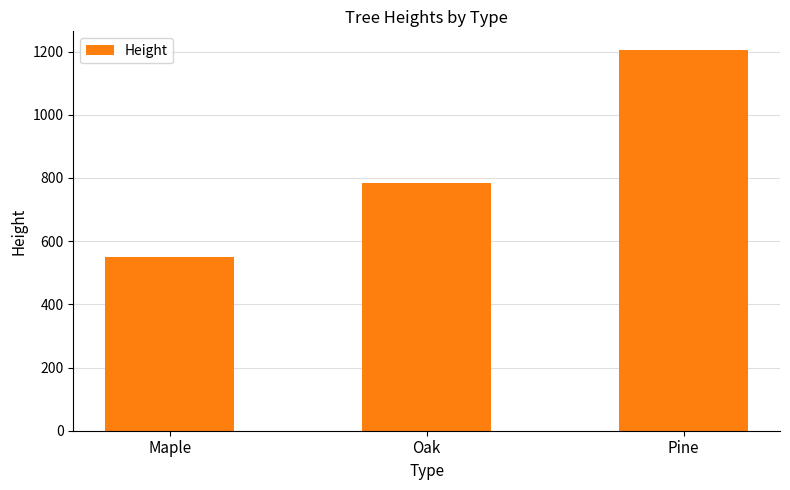

Is it true that the value at Maple is 549?

True